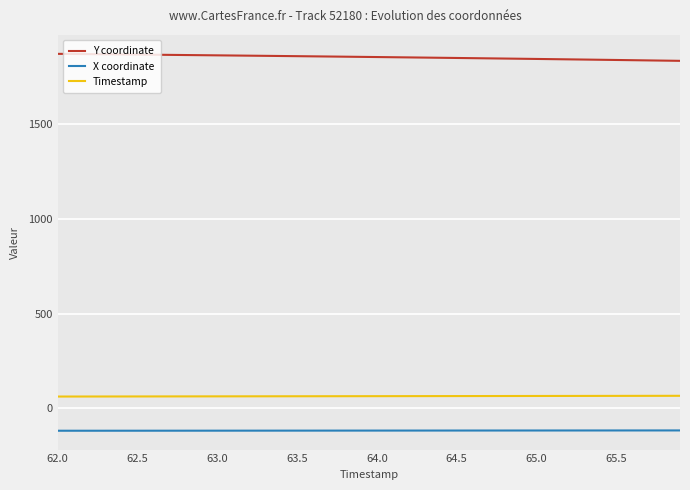

True or false: Y coordinate and Timestamp intersect in this chart.

False